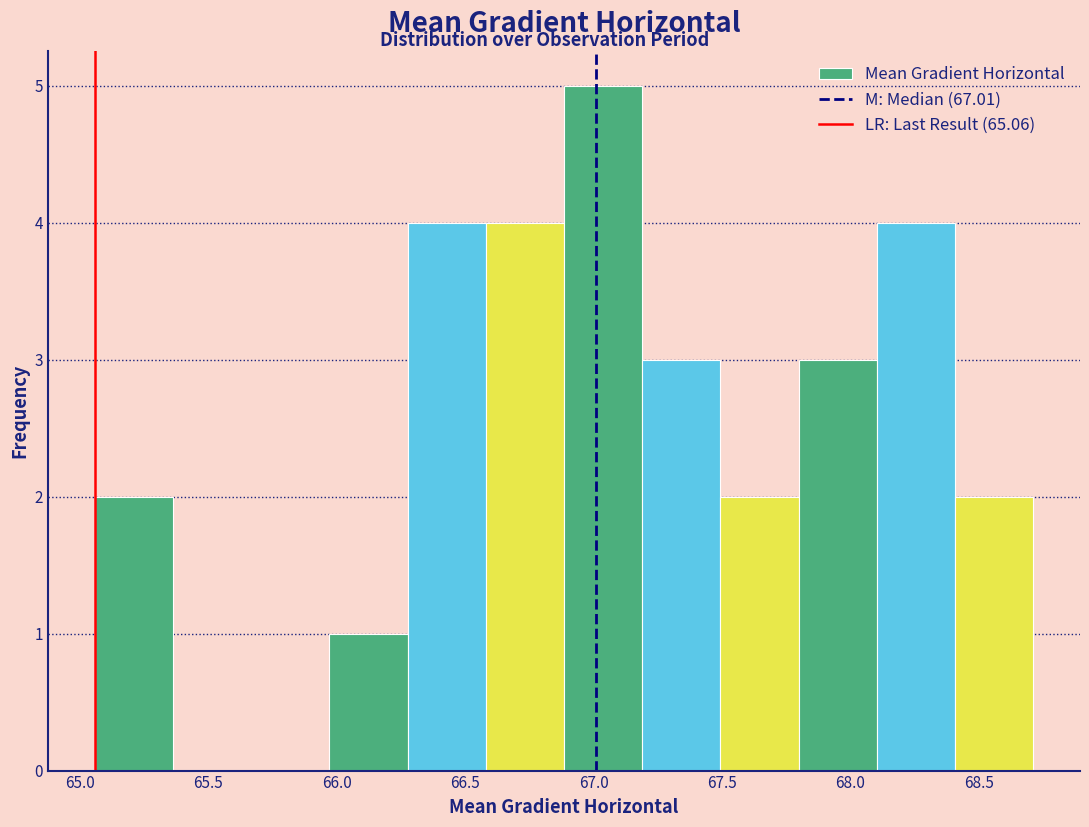

What is the height of the bar covering 67.80 to 68.10 on the x-axis? Neither the bar edges nor the heights are printed on the chart, so give them approximately, as read against the axes.

3